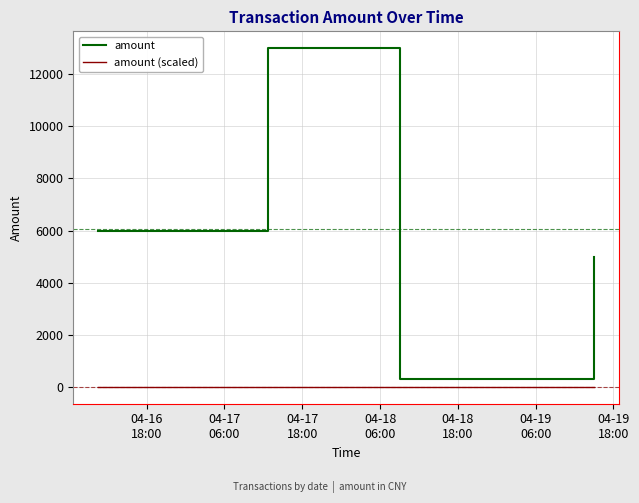

What is the average value of the amount (scaled) series?

3.0